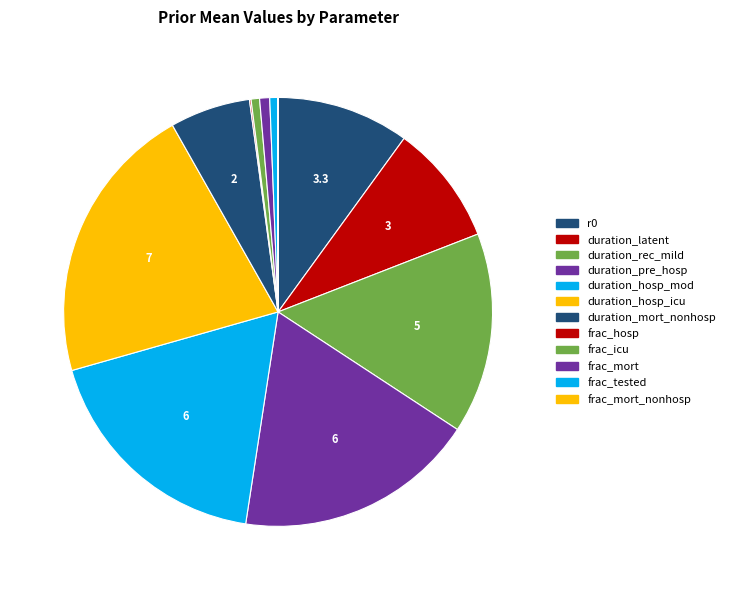

Is frac_mort the majority of the pie?

No